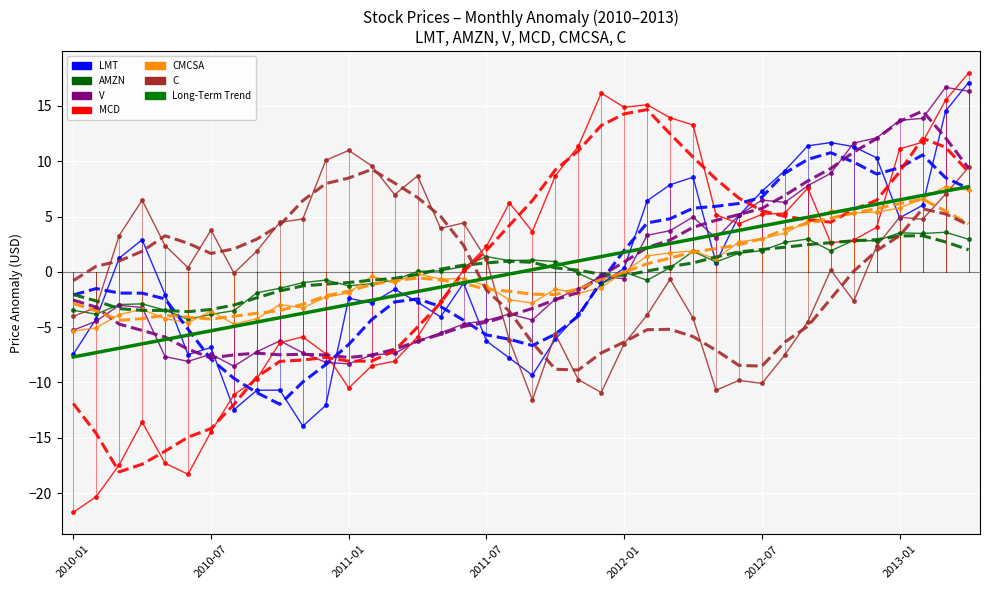

How many categories are shown in the chart?

40